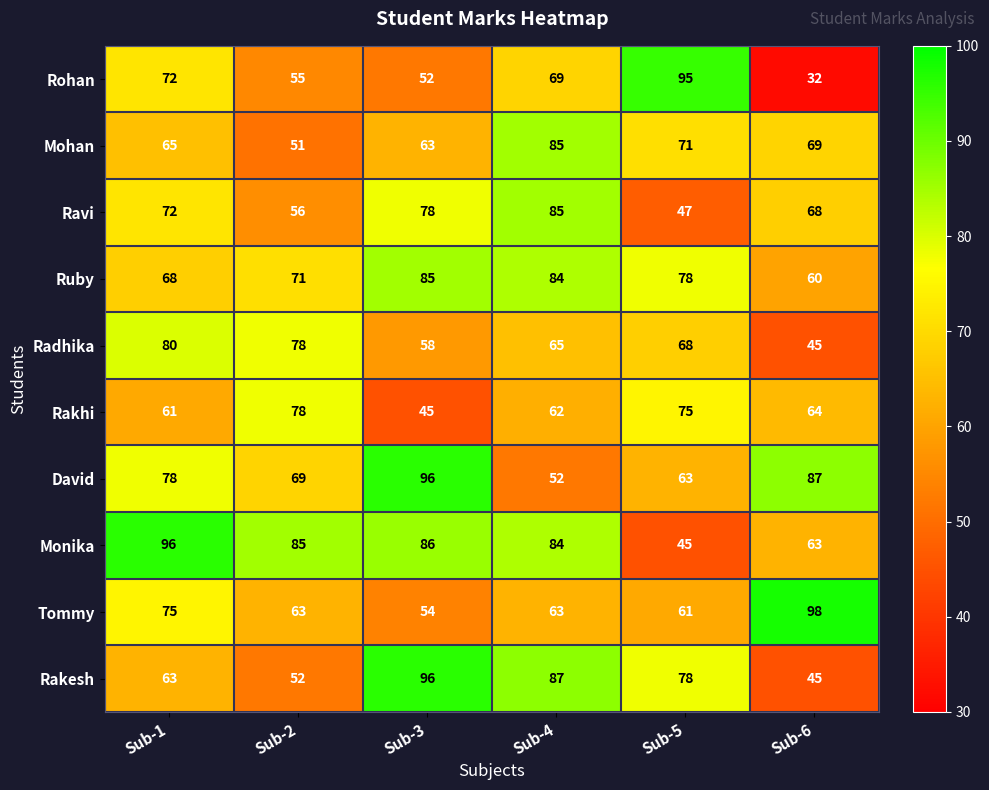

What is the difference between the maximum and minimum values in the Rakesh series?

51